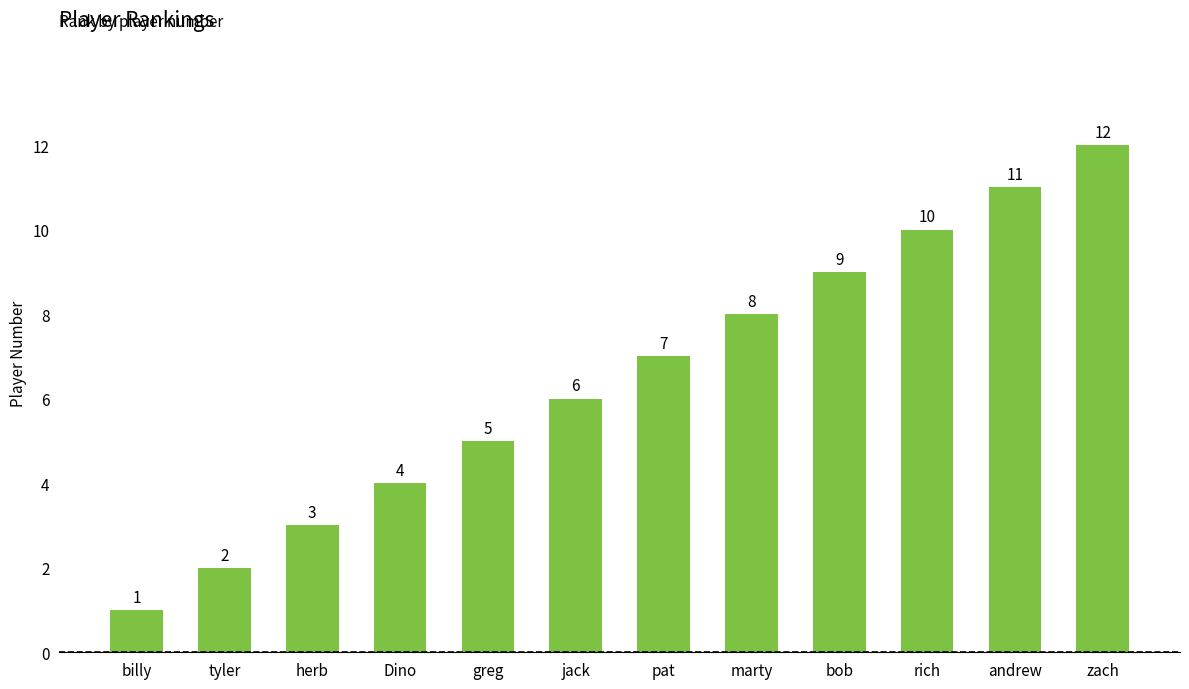

Reading right to left, transcribe all the data shown in this chart.

12	11	10	9	8	7	6	5	4	3	2	1